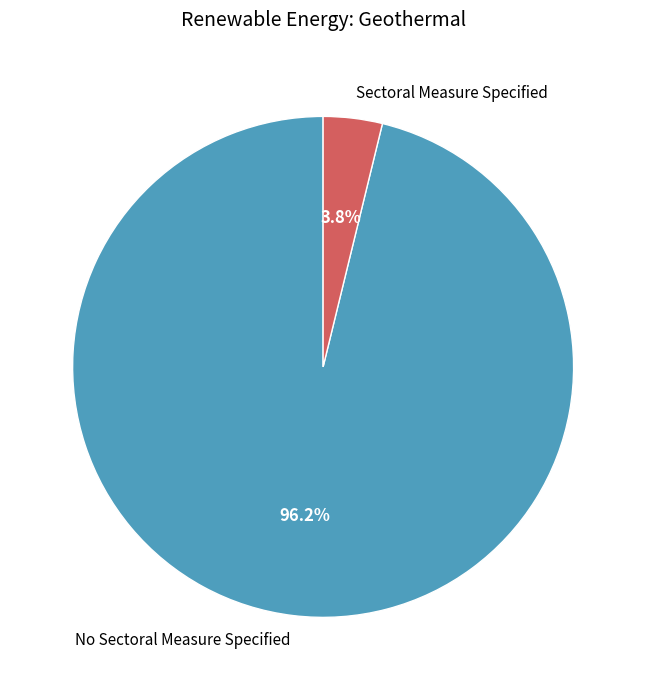

Which slice represents more than half of the pie?

No Sectoral Measure Specified